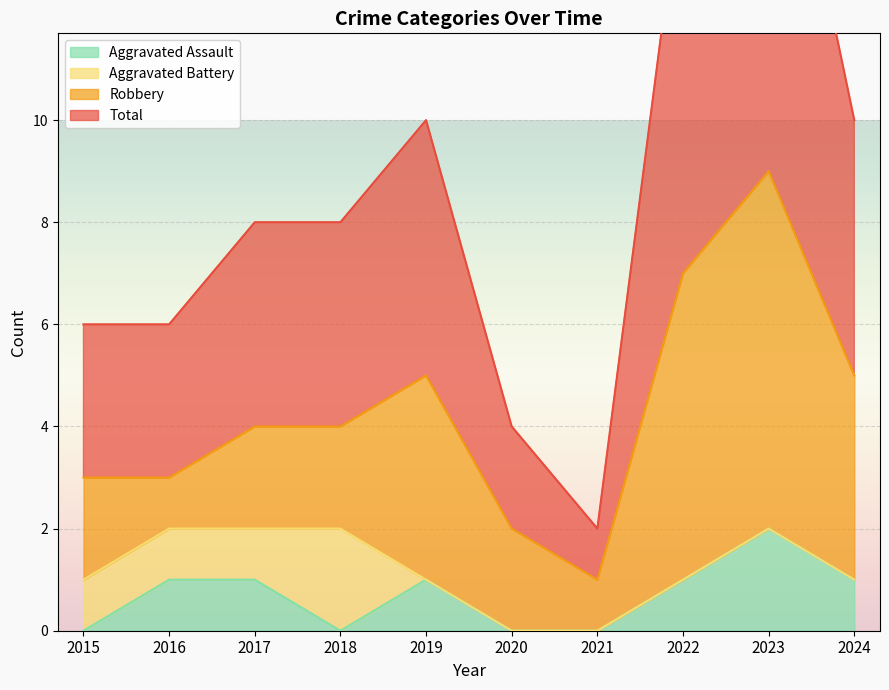

Where does the Total series first go above 8?

2019